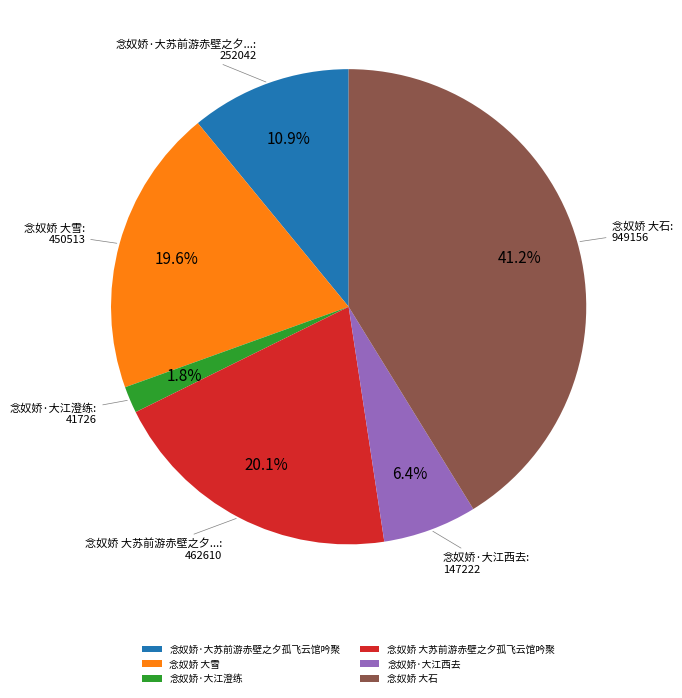

To the nearest percent, what is the difference between the 念奴娇 大雪 and 念奴娇·大苏前游赤壁之夕孤飞云馆吟聚 slice percentages?

9%